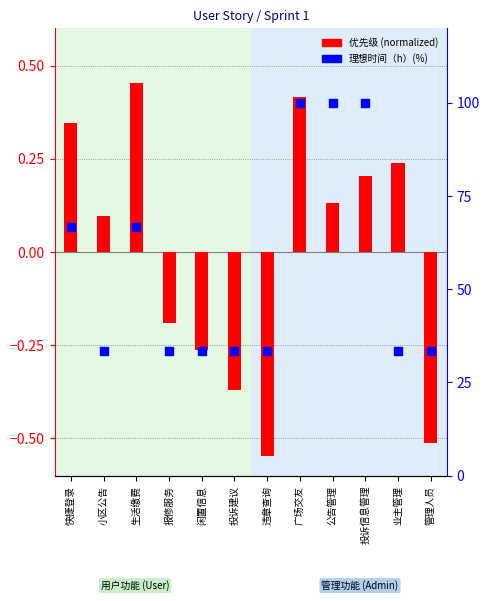

Which has a higher value, 违章查询 or 投诉信息管理?

投诉信息管理